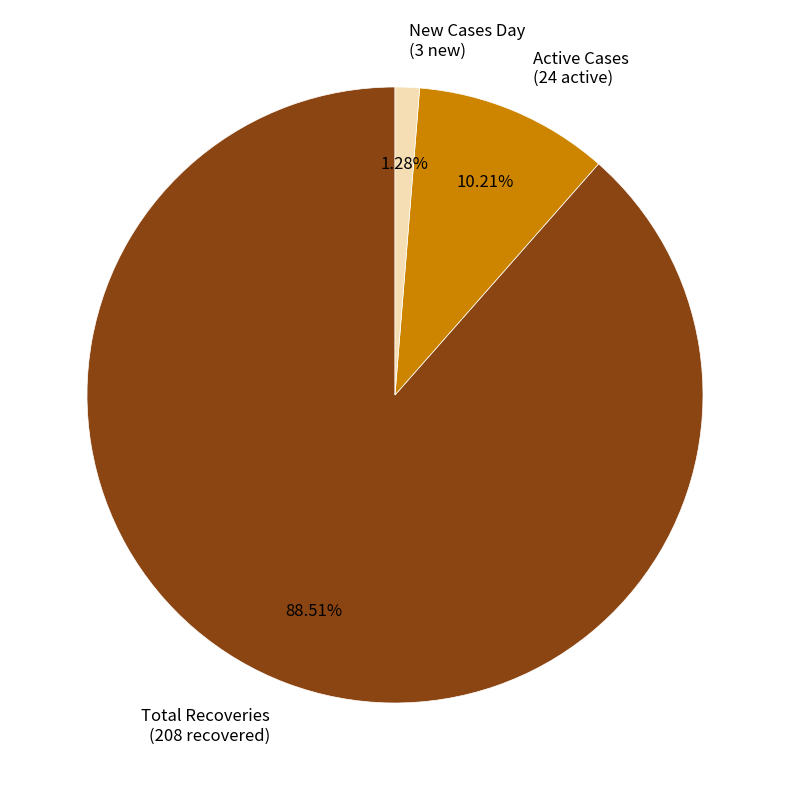

How many segments does this pie chart have?

3